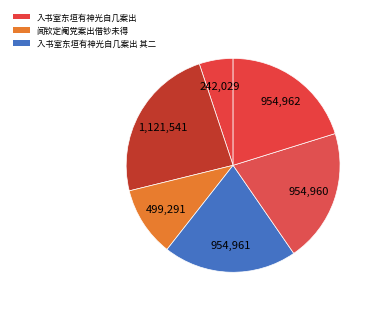

To the nearest percent, what is the average slice percentage?

17%